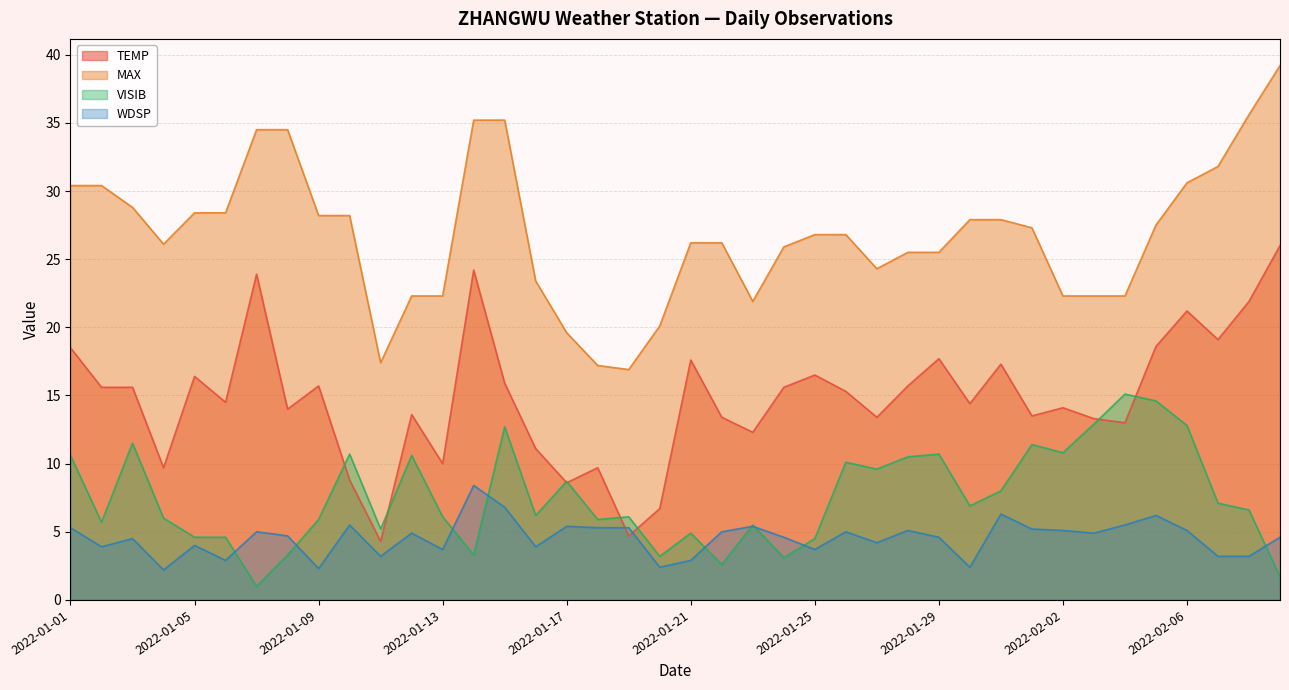

At which category is the sum across all series the highest?

2022-02-09